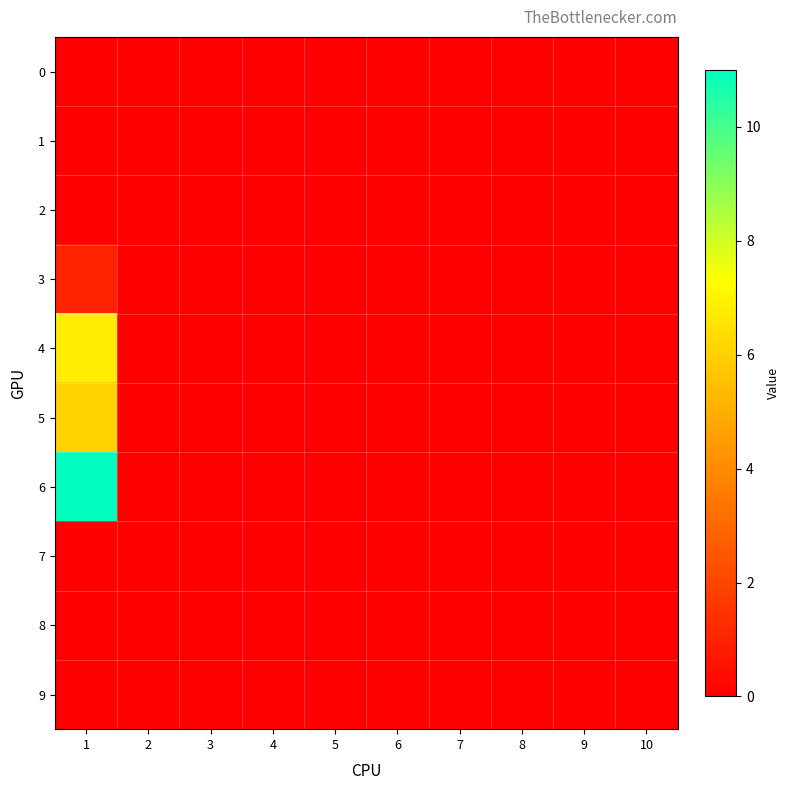

Which series has the largest range (max minus min)?

6